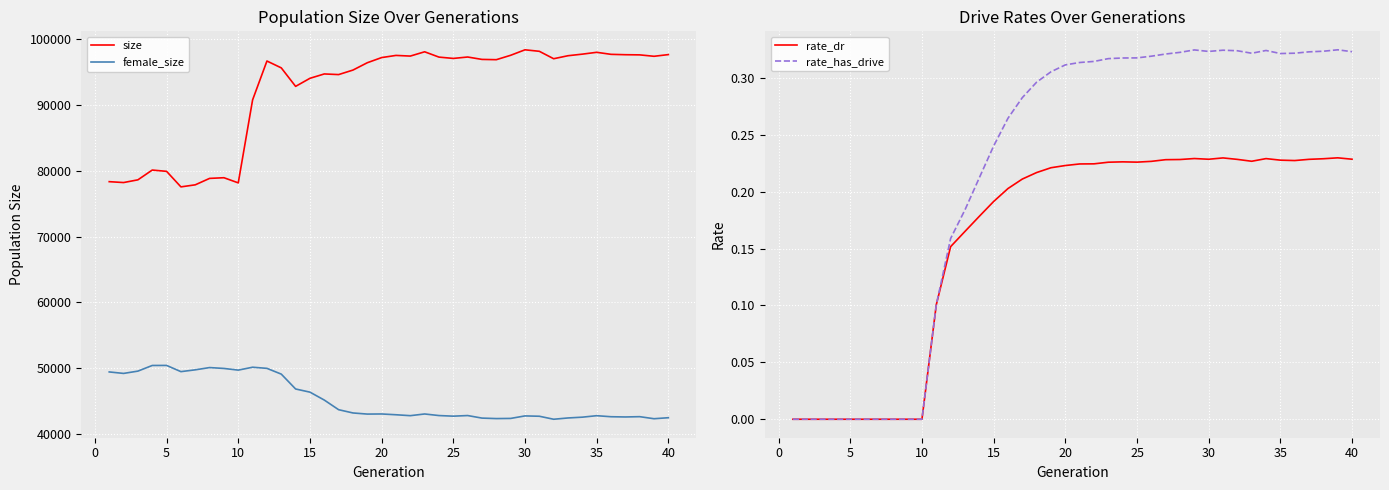

Which series has the widest spread of values?

size